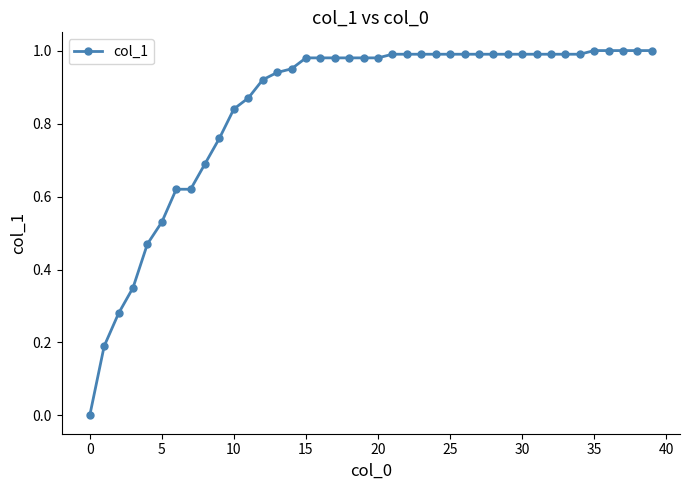

What is the sum of all values?

33.8